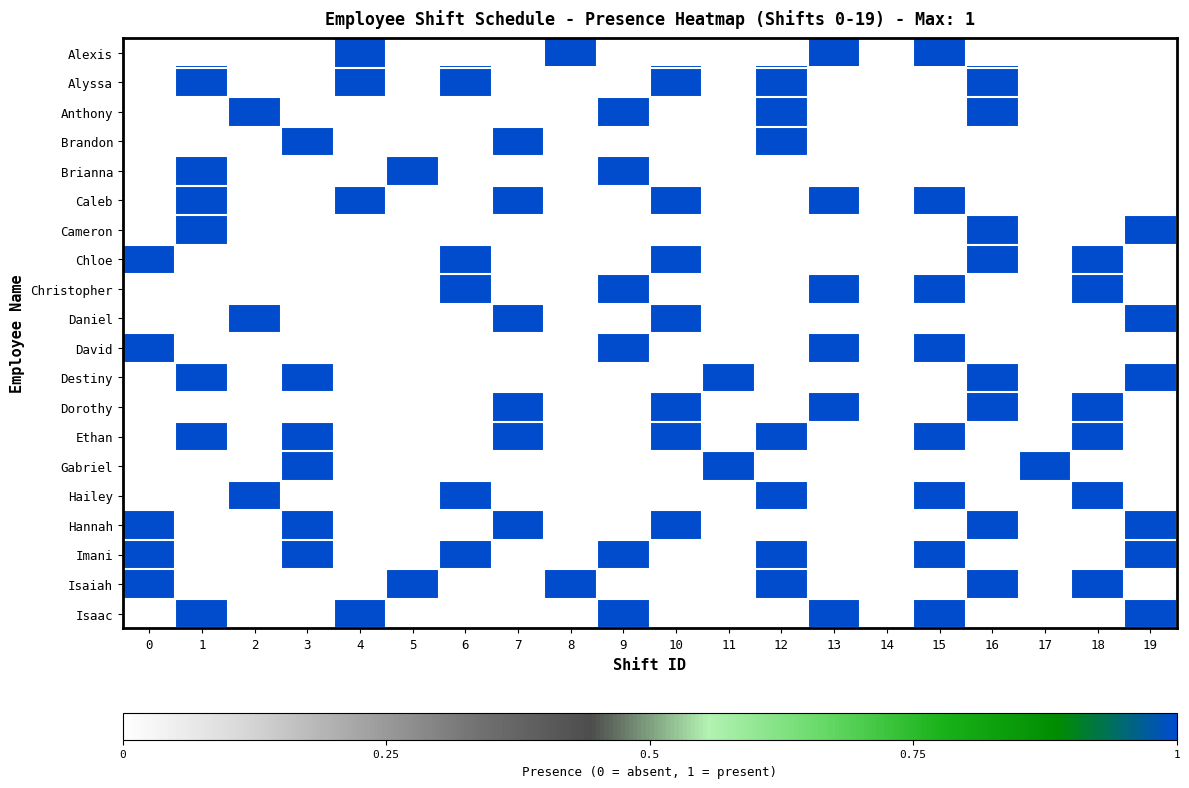

What is the spread (max minus min) of values at 6?

1